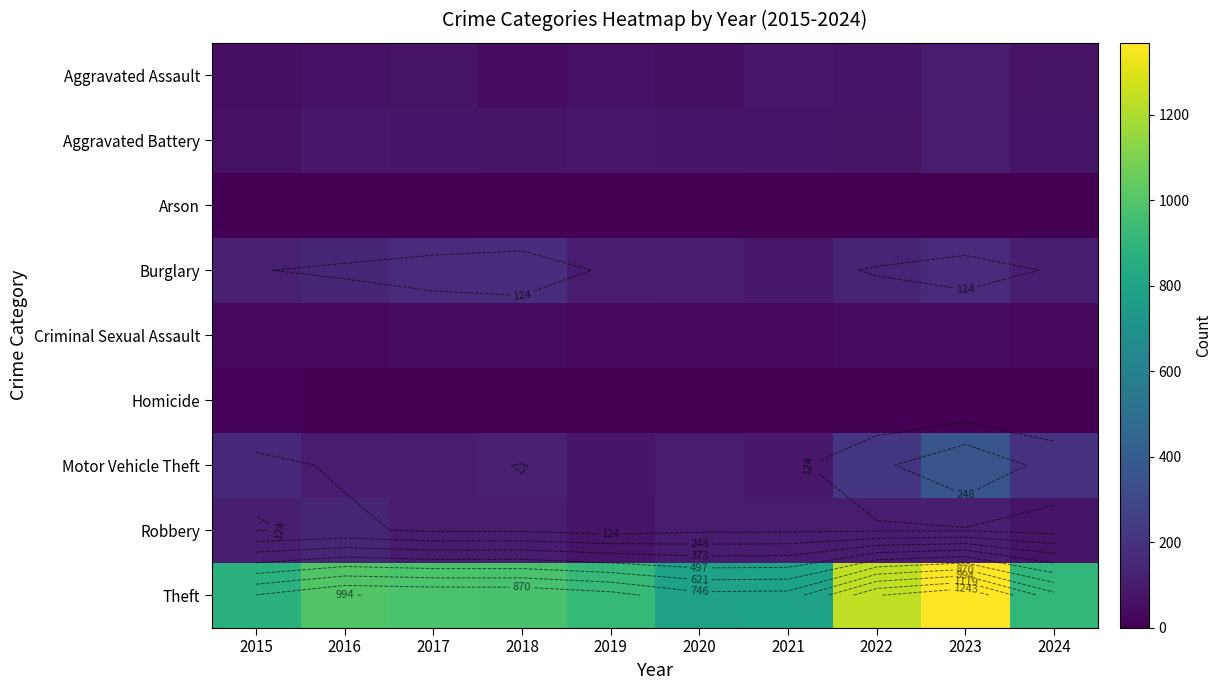

At which category does the chart reach its peak across all series?

2023